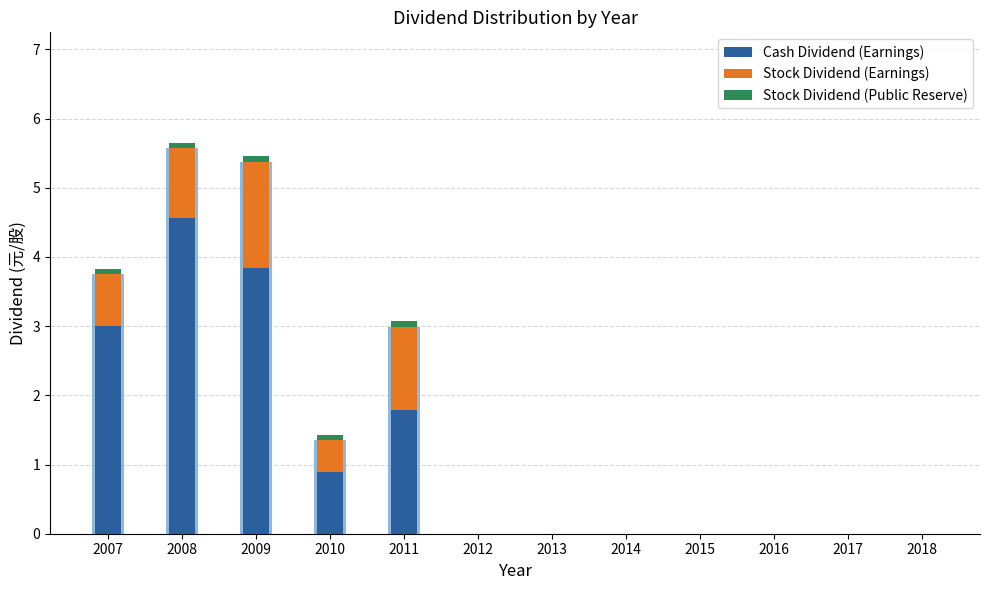

What is the sum of the Cash Dividend (Earnings) values at 2016 and 2011?

1.8